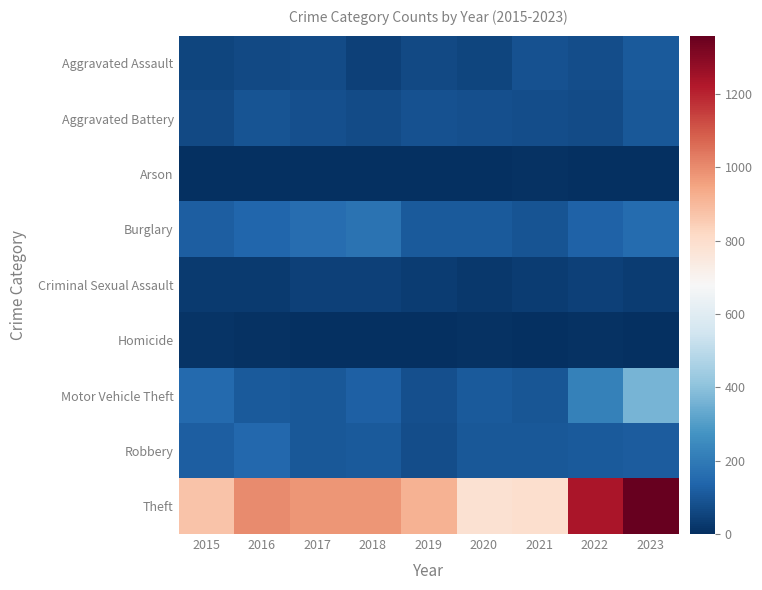

What is the total value across all series at 2019?

1374